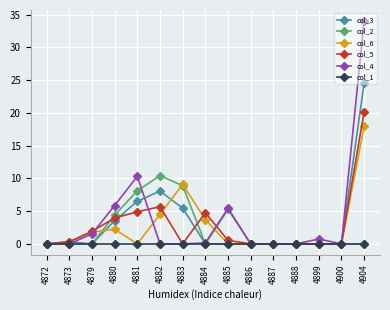

What is the difference between the highest and lowest values at 4884?

4.8